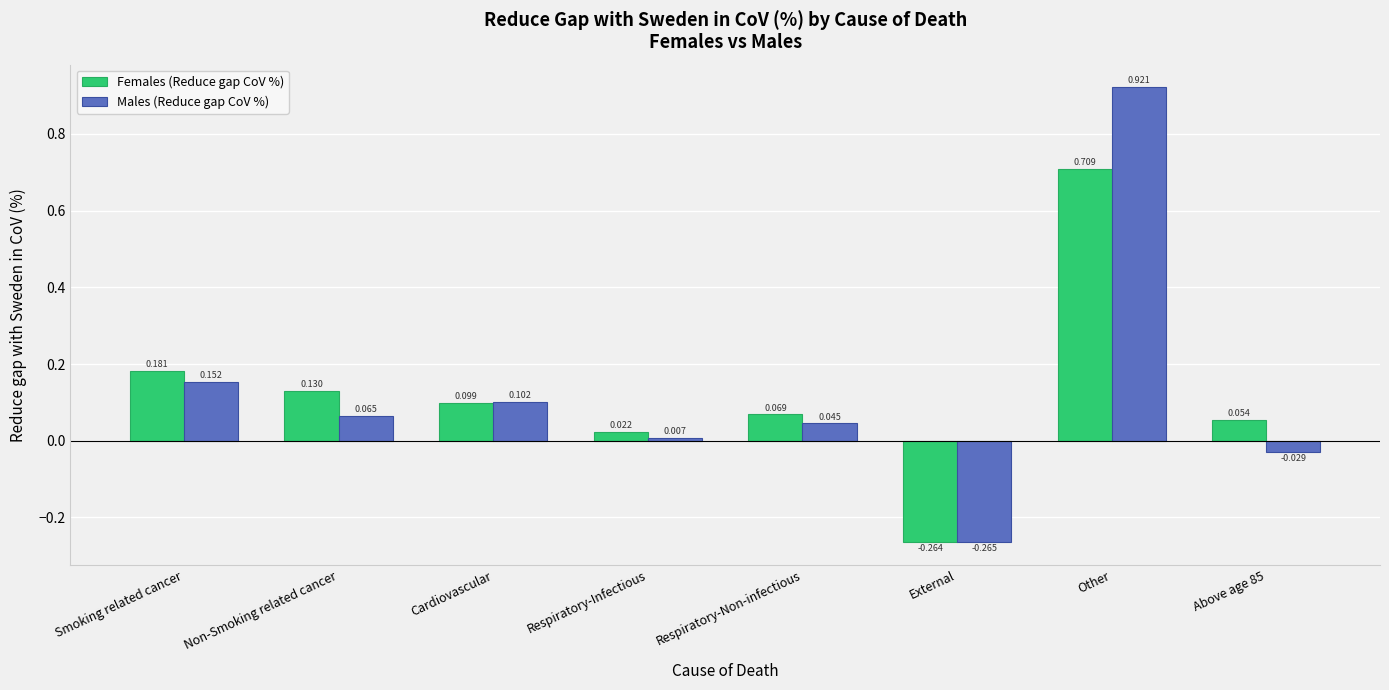

Which label corresponds to the largest value in the chart?

Other